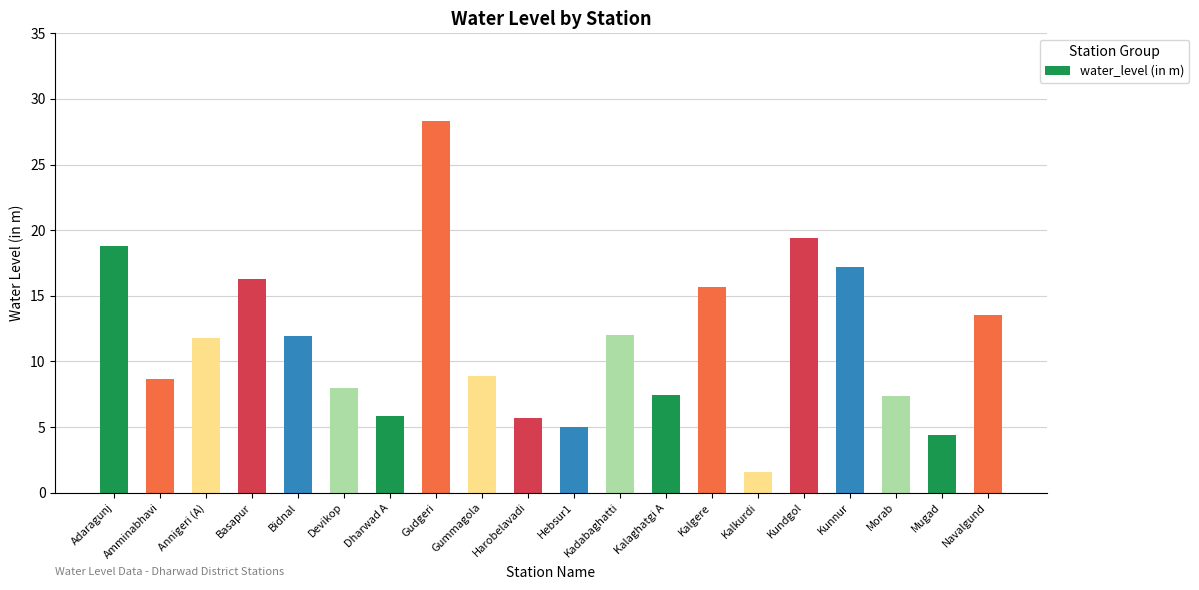

The chart shows a value of 12.6 at Kalaghatgi A. True or false?

False